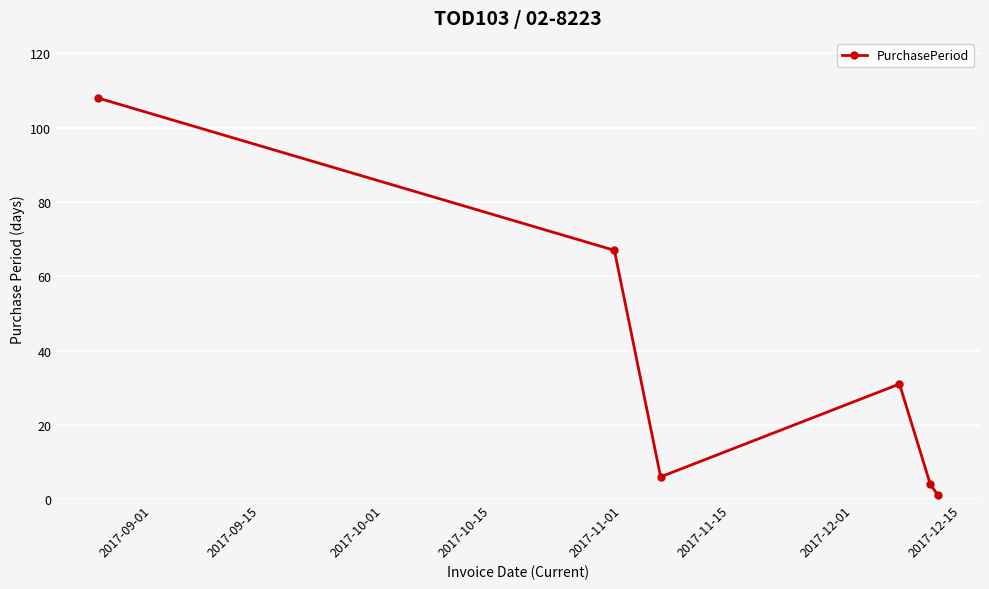

Does the chart have visible grid lines?

Yes